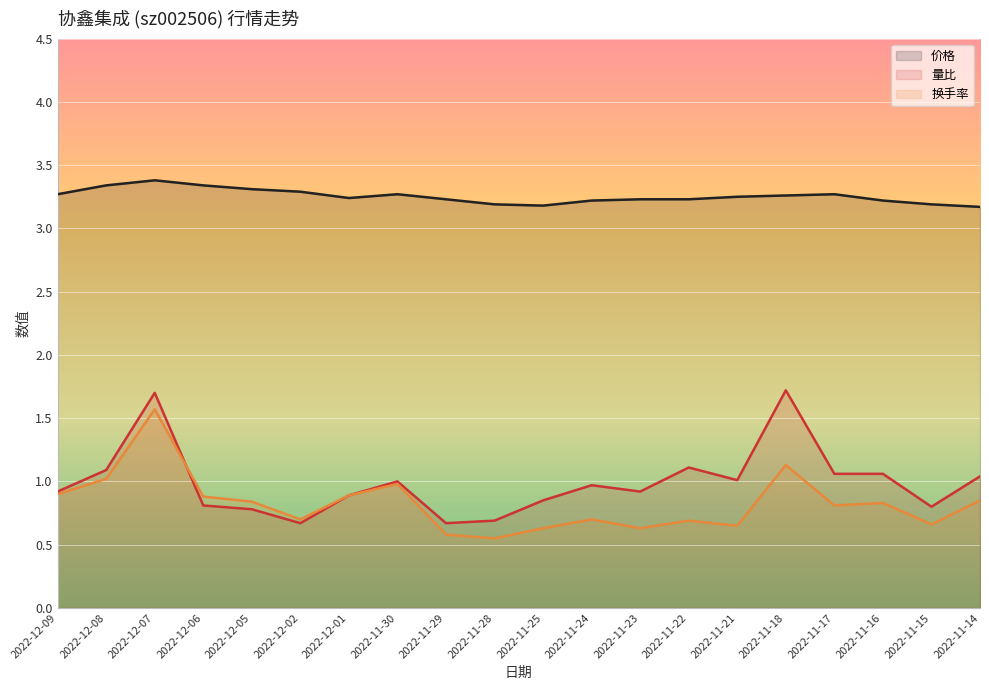

What are all the series names shown in the legend?

价格, 量比, 换手率